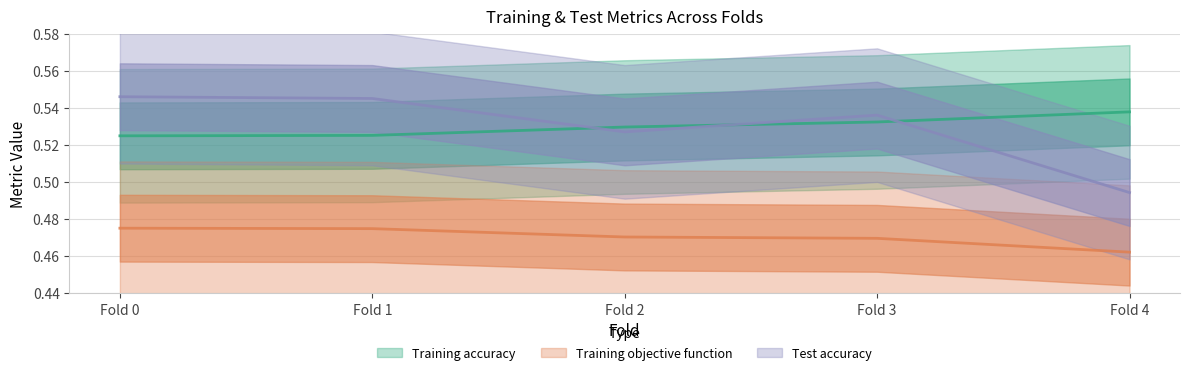

The value of Test accuracy at Fold 4 is 0.3. True or false?

False